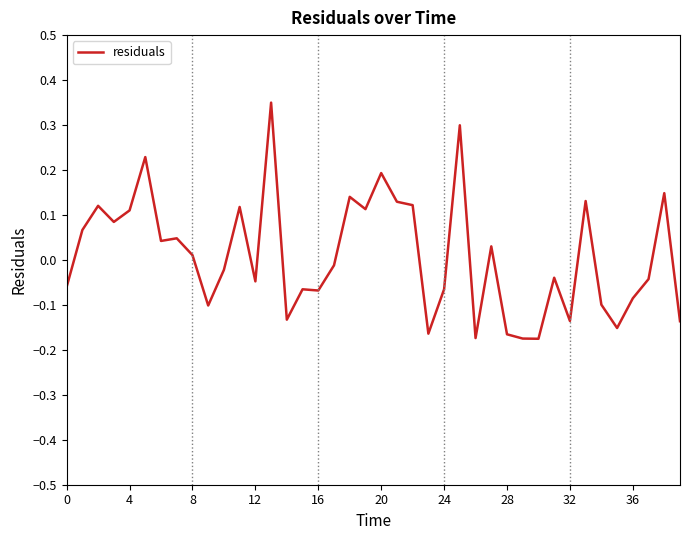

Does the chart display data point markers on the line(s)?

No